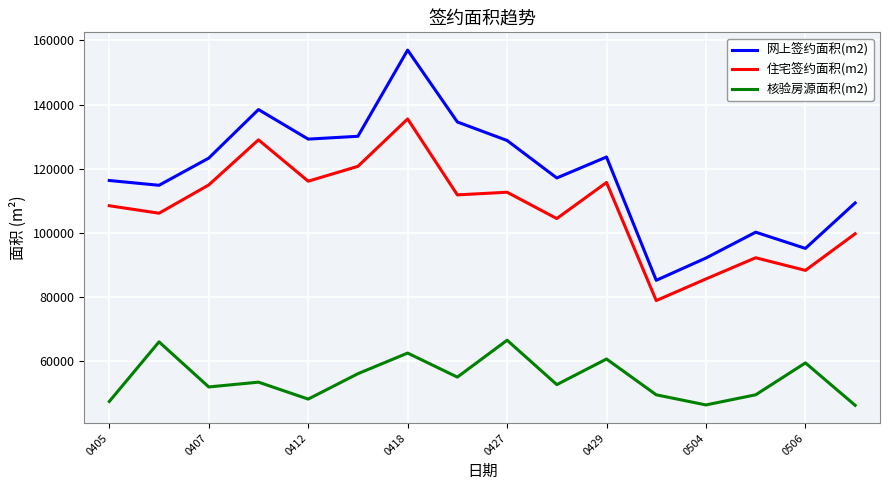

At how many categories does at least one series exceed 64696?

16